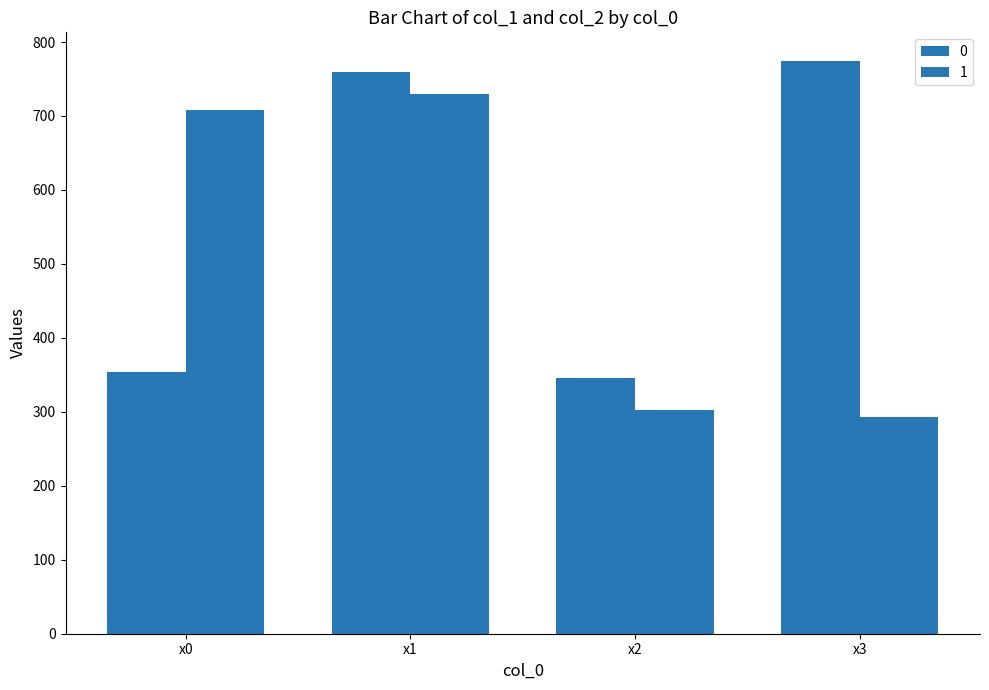

How many data points in 1 are above 707?

2